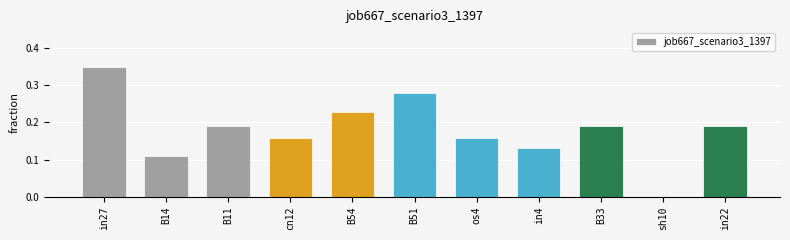

Is it true that the value at B51 is 0.2?

False